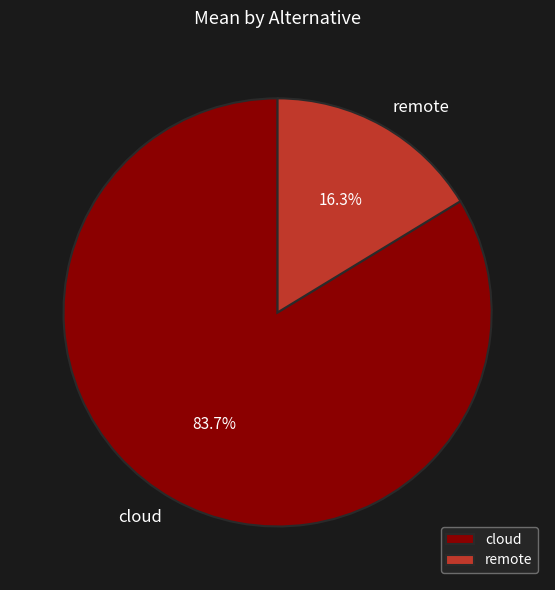

To the nearest percent, what is the difference between the cloud and remote slice percentages?

67%